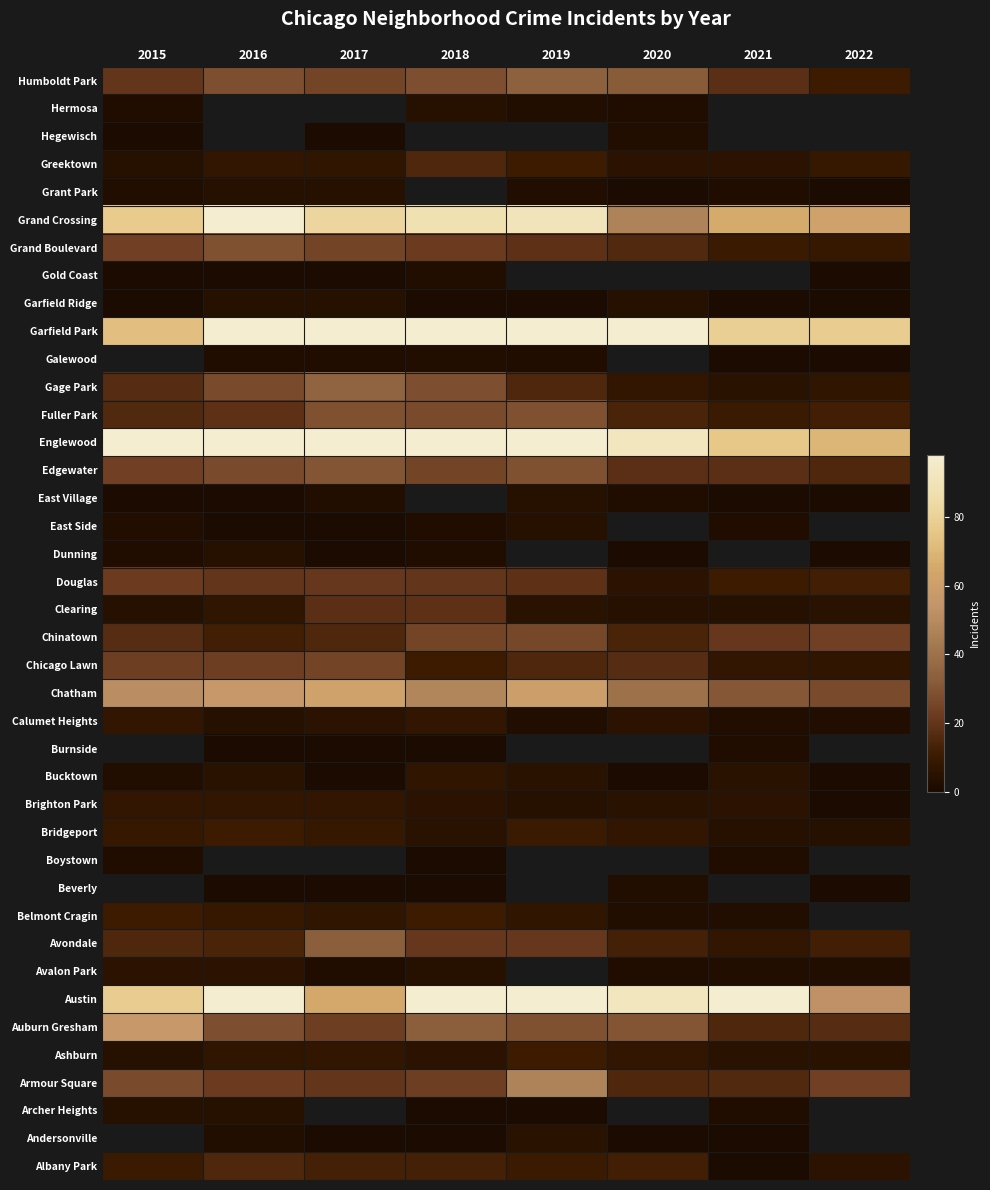

How many categories are shown in the chart?

8